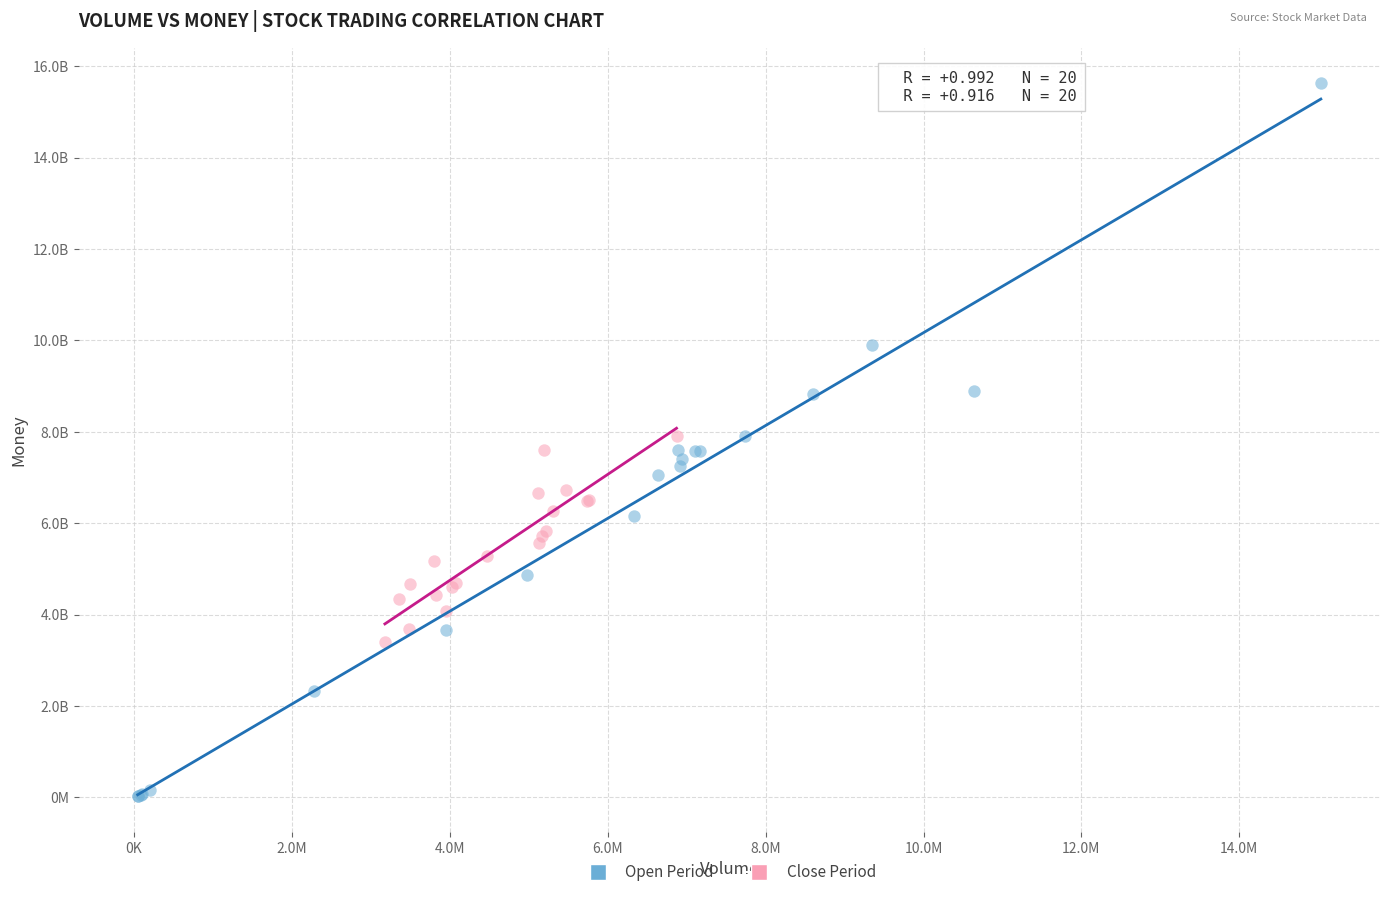

What are all the series names shown in the legend?

Open Period, Close Period